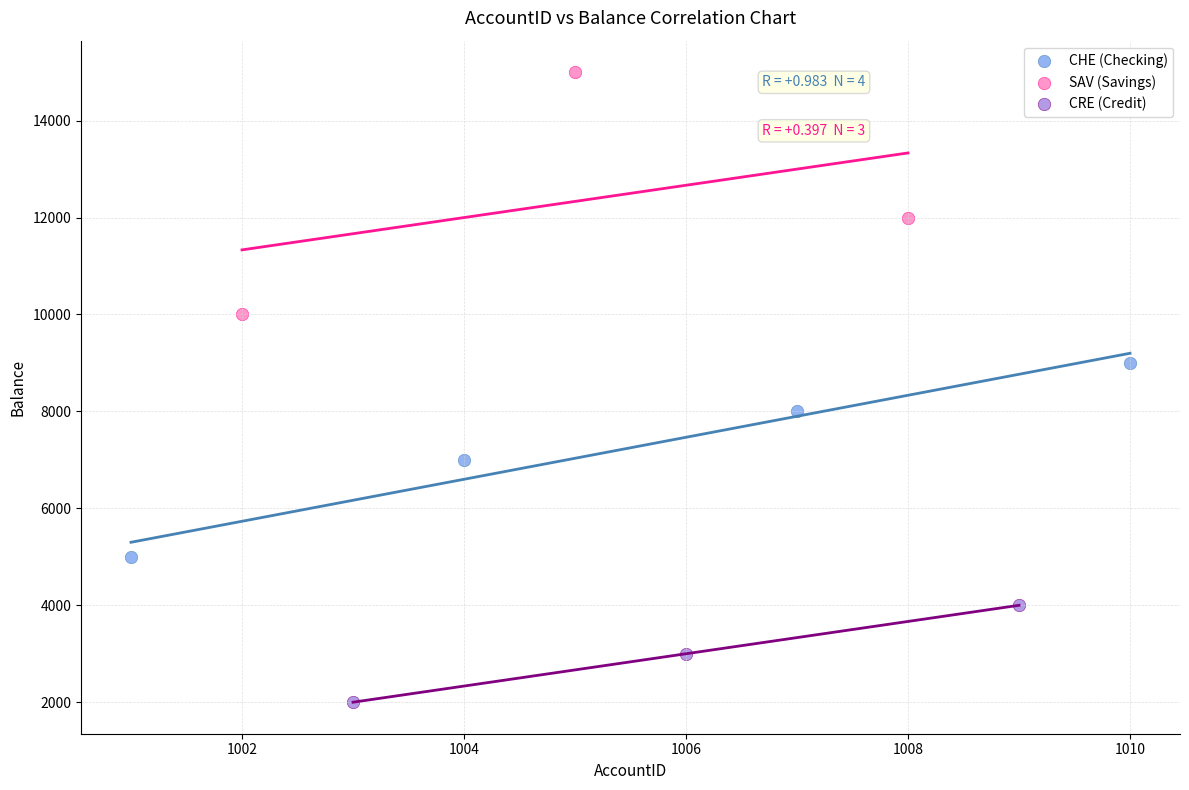

Which series contains the highest Y value?

SAV (Savings)